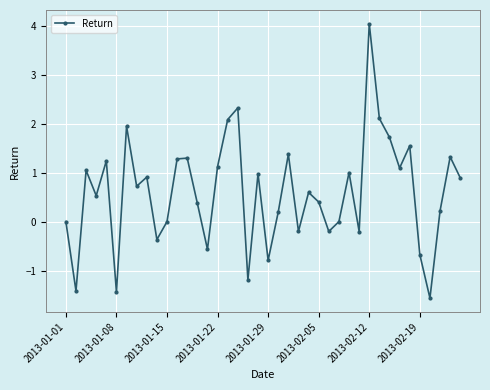

How many interior local valleys (lower than both neighbors) does the data have?

13